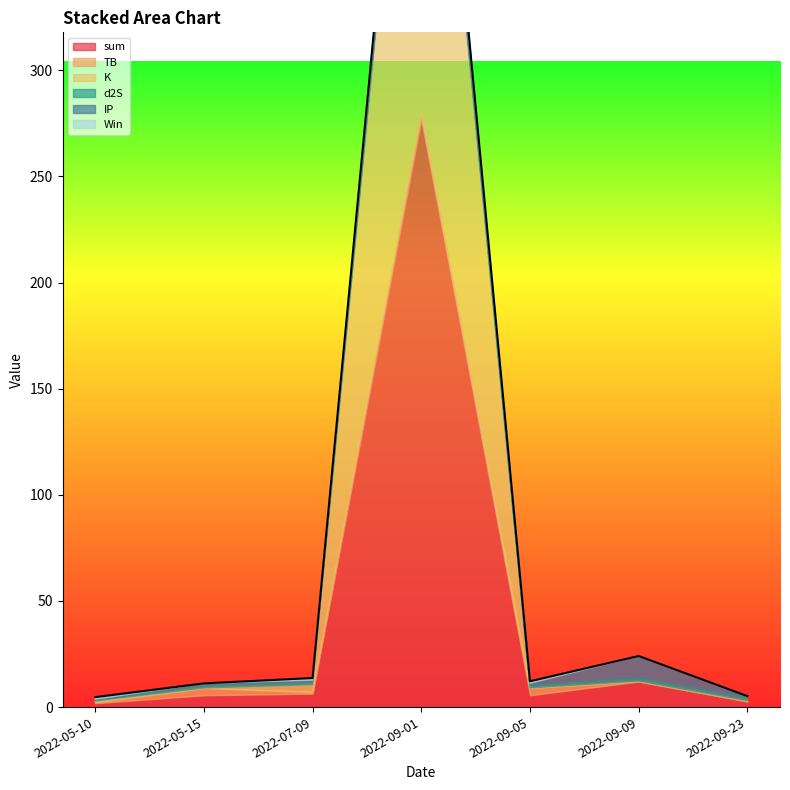

Reading left to right, transcribe all the data shown in this chart.

sum: 2022-05-10=1.8	2022-05-15=5.6	2022-07-09=6.3	2022-09-01=276.5	2022-09-05=5.6	2022-09-09=12.0	2022-09-23=2.6
TB: 2022-05-10=0.3	2022-05-15=3.3	2022-07-09=0.7	2022-09-01=3.3	2022-09-05=3.3	2022-09-09=0.0	2022-09-23=0.3
K: 2022-05-10=0.8	2022-05-15=0.1	2022-07-09=3.5	2022-09-01=261.3	2022-09-05=0.1	2022-09-09=0.1	2022-09-23=0.1
d2S: 2022-05-10=0.3	2022-05-15=1.7	2022-07-09=1.7	2022-09-01=1.7	2022-09-05=1.7	2022-09-09=1.7	2022-09-23=1.7
IP: 2022-05-10=0.5	2022-05-15=0.5	2022-07-09=0.5	2022-09-01=10.2	2022-09-05=0.5	2022-09-09=10.2	2022-09-23=0.5
Win: 2022-05-10=1.0	2022-05-15=0.0	2022-07-09=1.0	2022-09-01=1.0	2022-09-05=1.0	2022-09-09=0.0	2022-09-23=0.0